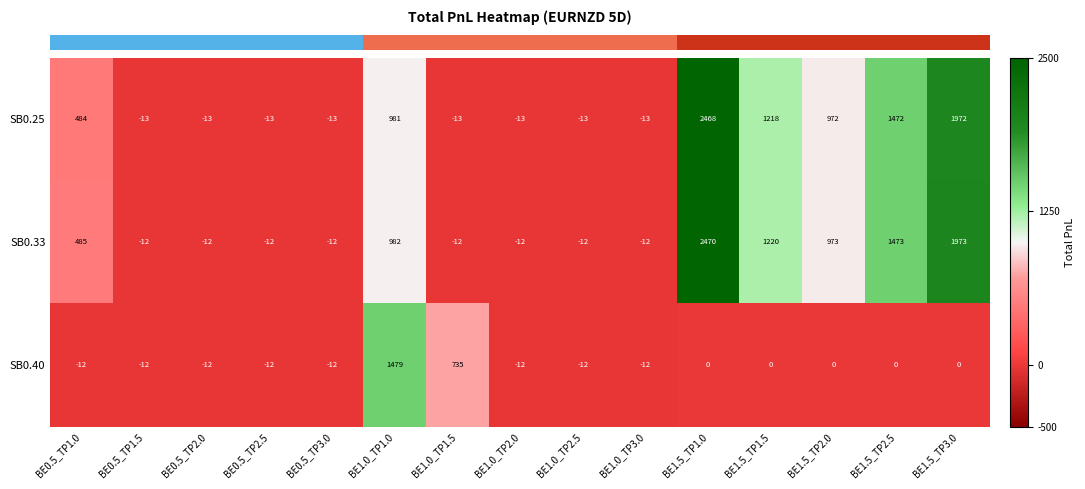

Which series has the largest range (max minus min)?

SB0.33